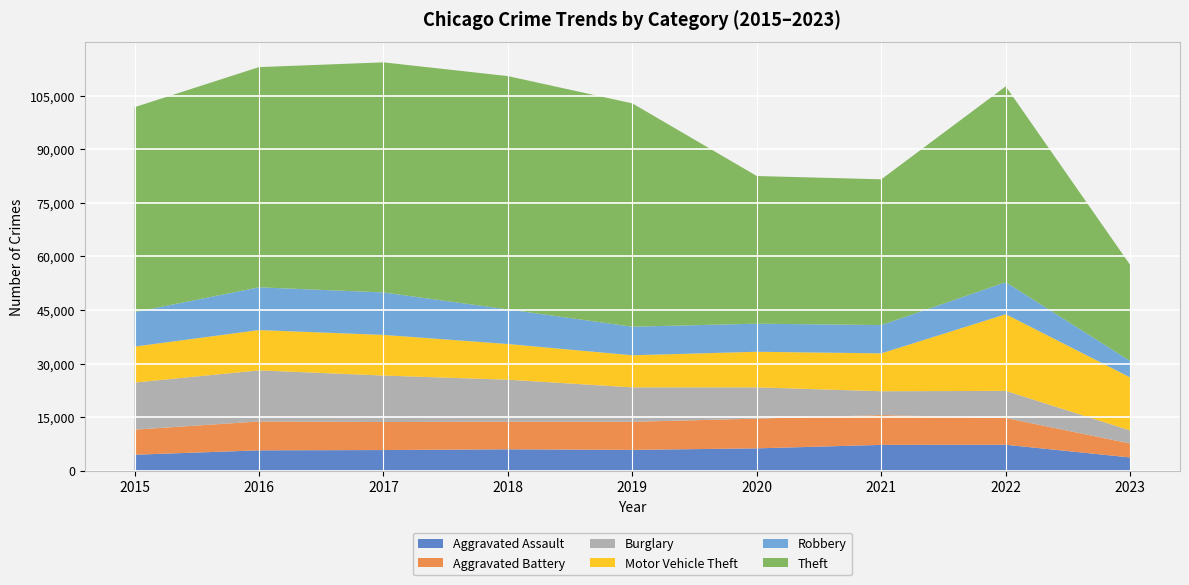

Reading left to right, transcribe all the data shown in this chart.

Aggravated Assault: 2015=4480	2016=5712	2017=5793	2018=6001	2019=5841	2020=6263	2021=7243	2022=7277	2023=3719
Aggravated Battery: 2015=7018	2016=8085	2017=7845	2018=7734	2019=7857	2020=8319	2021=8345	2022=7486	2023=3905
Burglary: 2015=13184	2016=14289	2017=13001	2018=11746	2019=9638	2020=8757	2021=6659	2022=7592	2023=3654
Motor Vehicle Theft: 2015=10068	2016=11286	2017=11380	2018=9985	2019=8977	2020=9959	2021=10601	2022=21448	2023=14840
Robbery: 2015=9638	2016=11960	2017=11880	2018=9680	2019=7994	2020=7855	2021=7917	2022=8964	2023=4587
Theft: 2015=57350	2016=61621	2017=64383	2018=65286	2019=62491	2020=41320	2021=40794	2022=54799	2023=26874